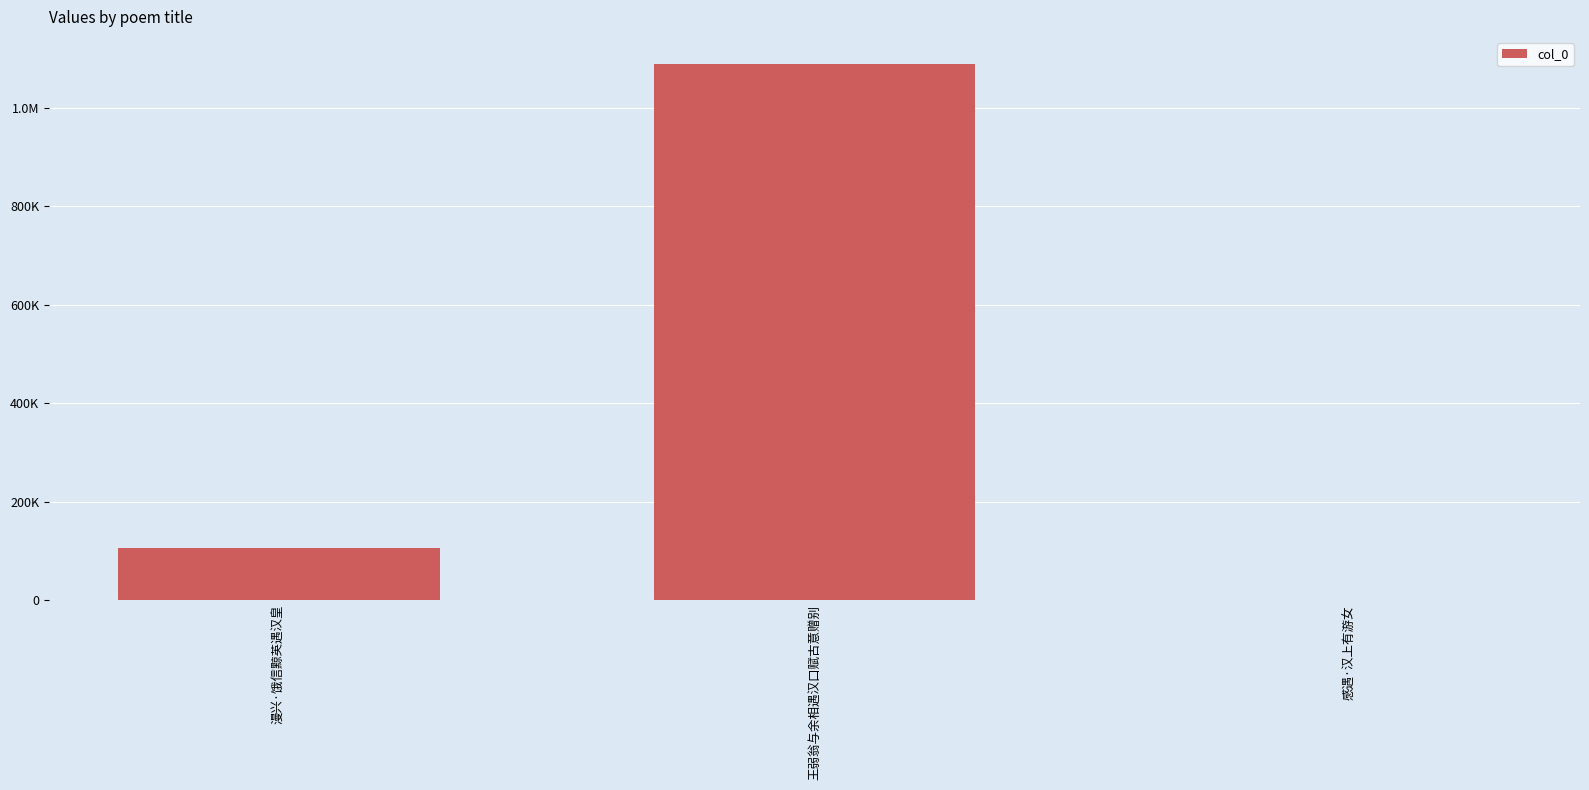

Are the bars horizontal?

No